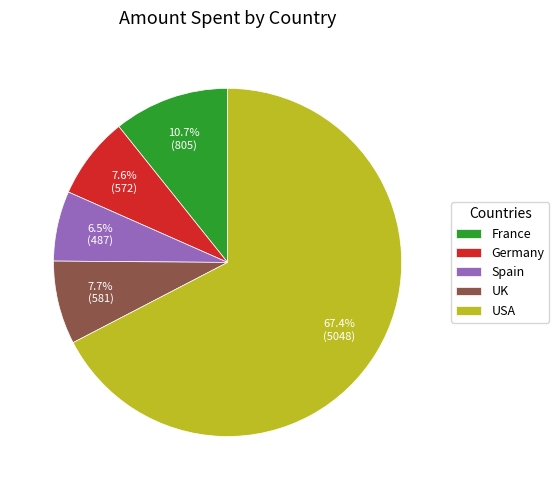

To the nearest percent, what is the combined percentage of USA and Germany?

75%